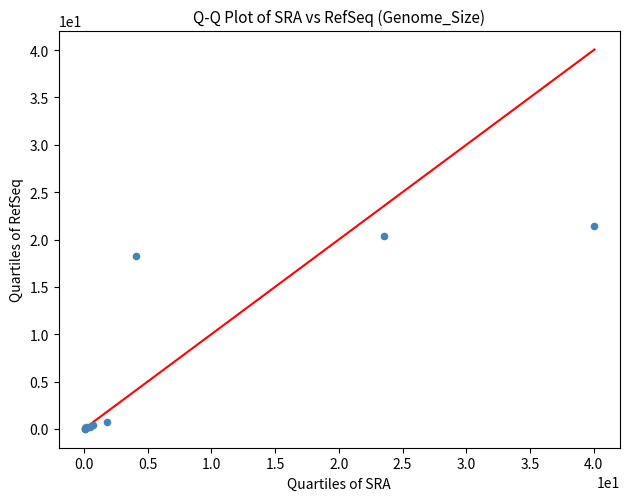

What Y value in the scatter plot is closest to 10?

18.3